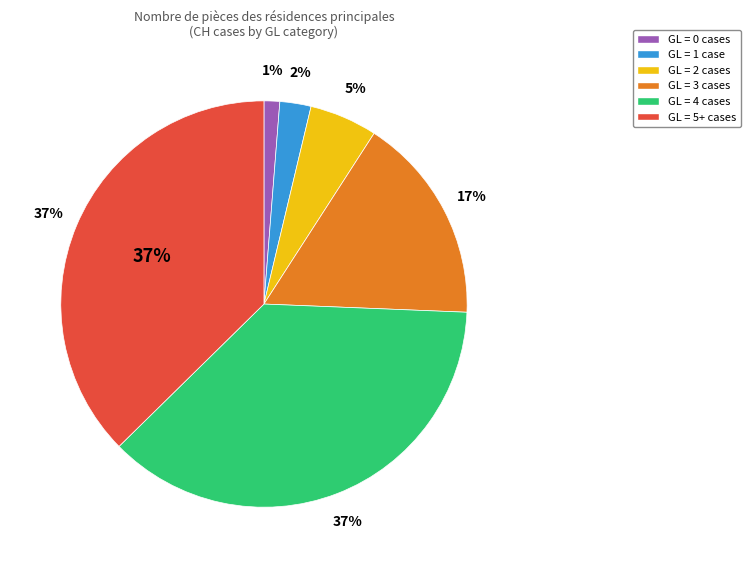

Which has a higher value, GL=0 or GL=4?

GL=4